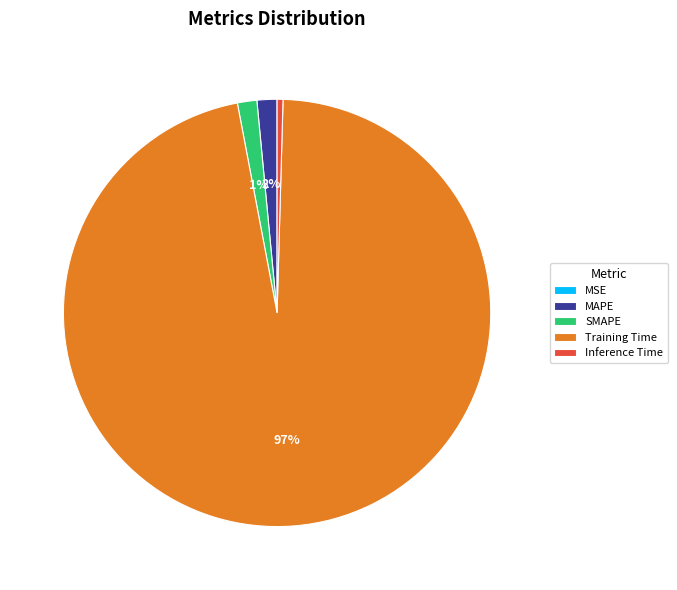

The SMAPE slice represents 1% of the pie. True or false?

True